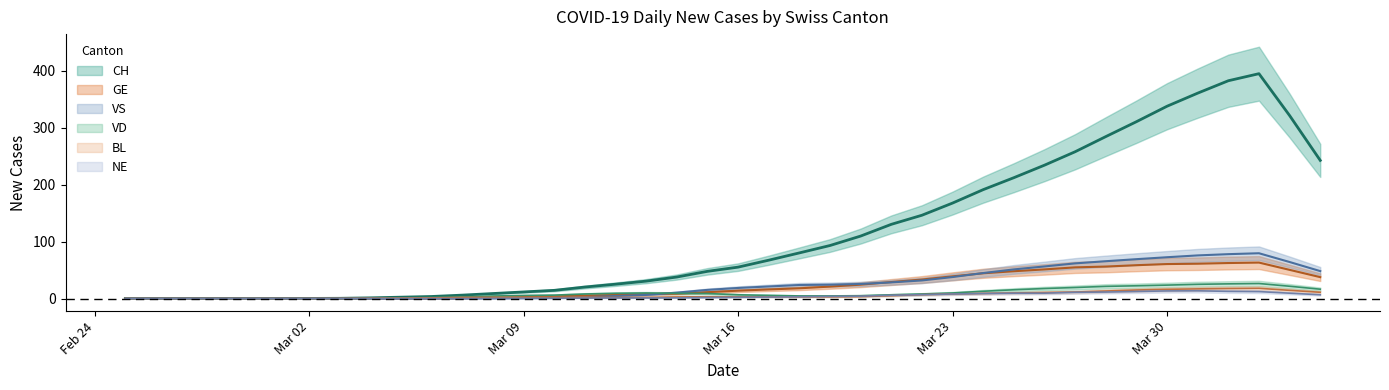

The value of VS at 2020-03-21 is 12.6. True or false?

False